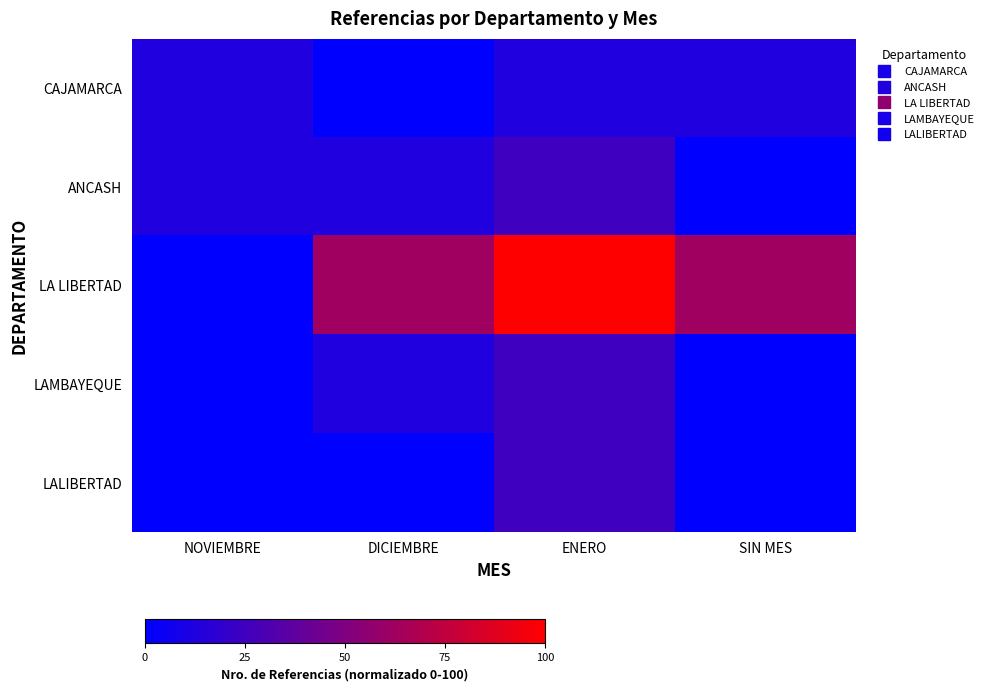

Reading right to left, list all the values displayed in this chart.

CAJAMARCA: SIN MES=12.5	ENERO=12.5	DICIEMBRE=0.0	NOVIEMBRE=12.5
ANCASH: SIN MES=0.0	ENERO=25.0	DICIEMBRE=12.5	NOVIEMBRE=12.5
LA LIBERTAD: SIN MES=62.5	ENERO=100.0	DICIEMBRE=62.5	NOVIEMBRE=0.0
LAMBAYEQUE: SIN MES=0.0	ENERO=25.0	DICIEMBRE=12.5	NOVIEMBRE=0.0
LALIBERTAD: SIN MES=0.0	ENERO=25.0	DICIEMBRE=0.0	NOVIEMBRE=0.0